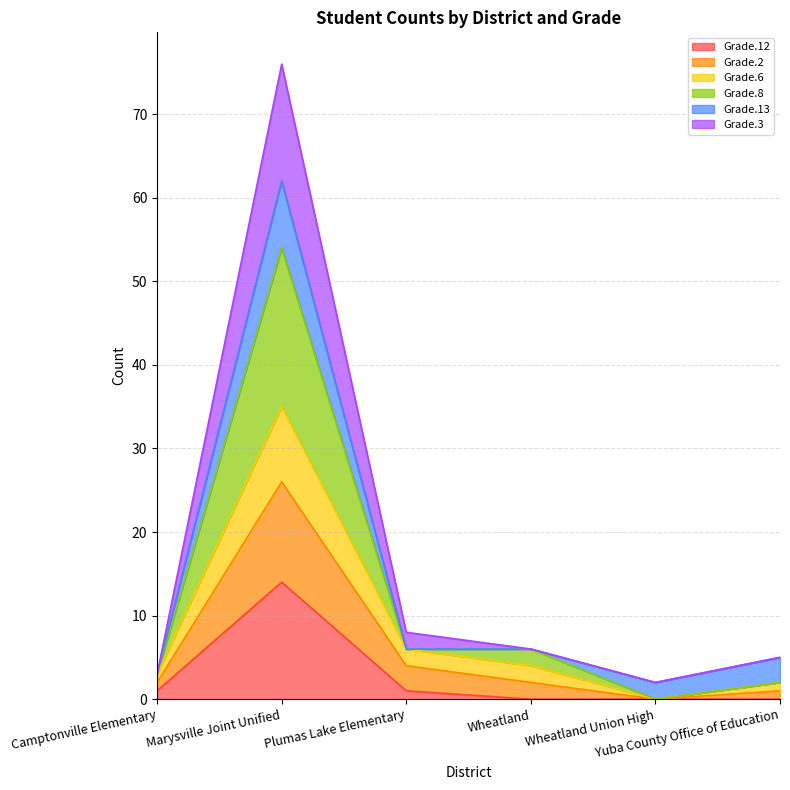

What is the total value across all series at Wheatland Union High?

2